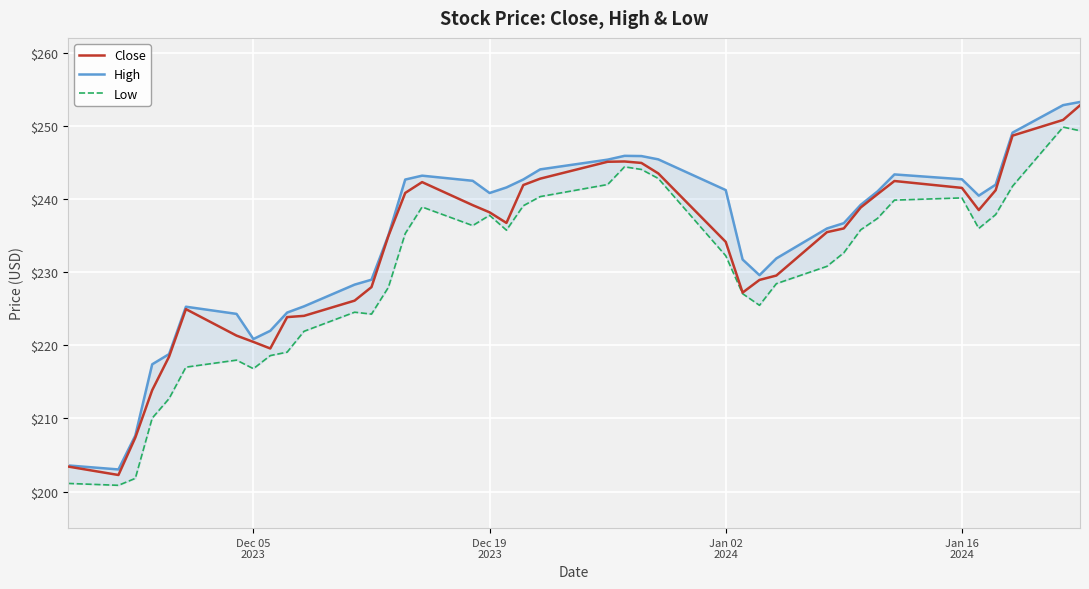

What is the lowest value of the Close series?

202.3